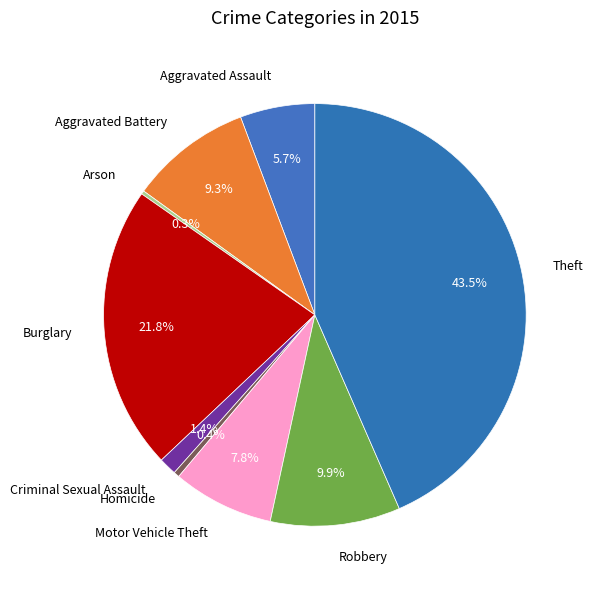

What is the total percentage of Criminal Sexual Assault and Homicide?

1.8%